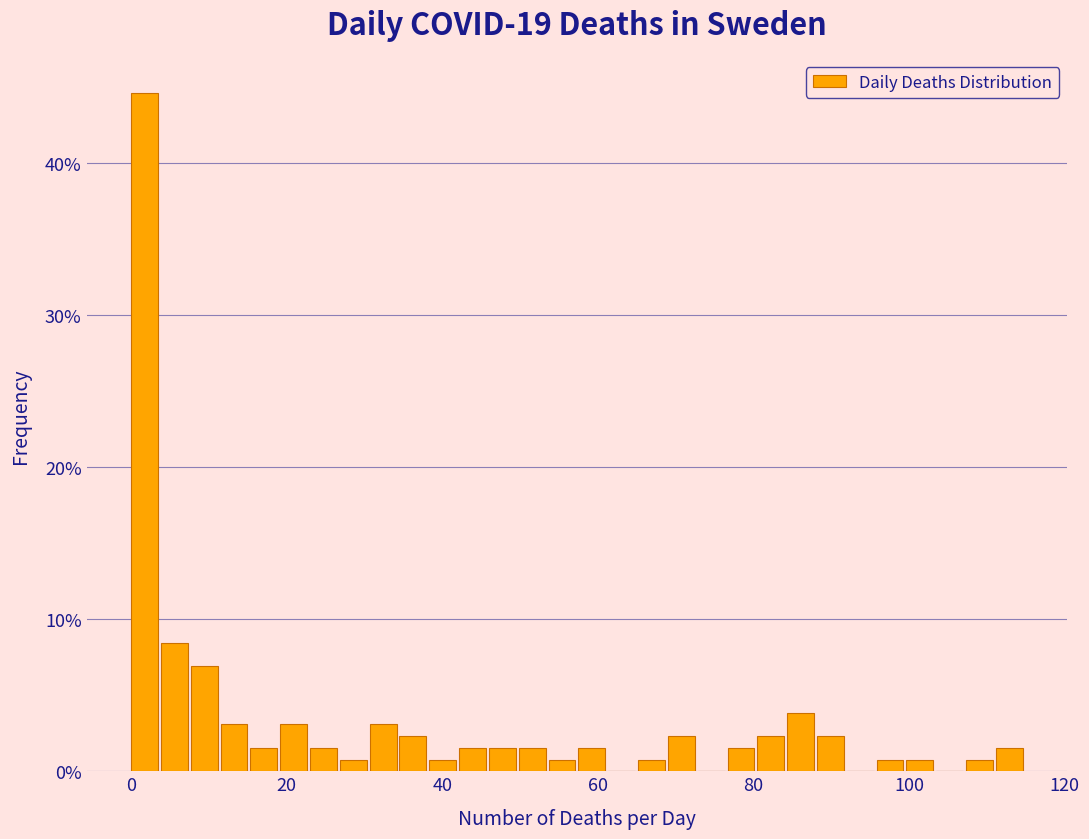

Around what value on the x-axis is the tallest bar? Give the approximate position of its centre, as read against the axis.

2